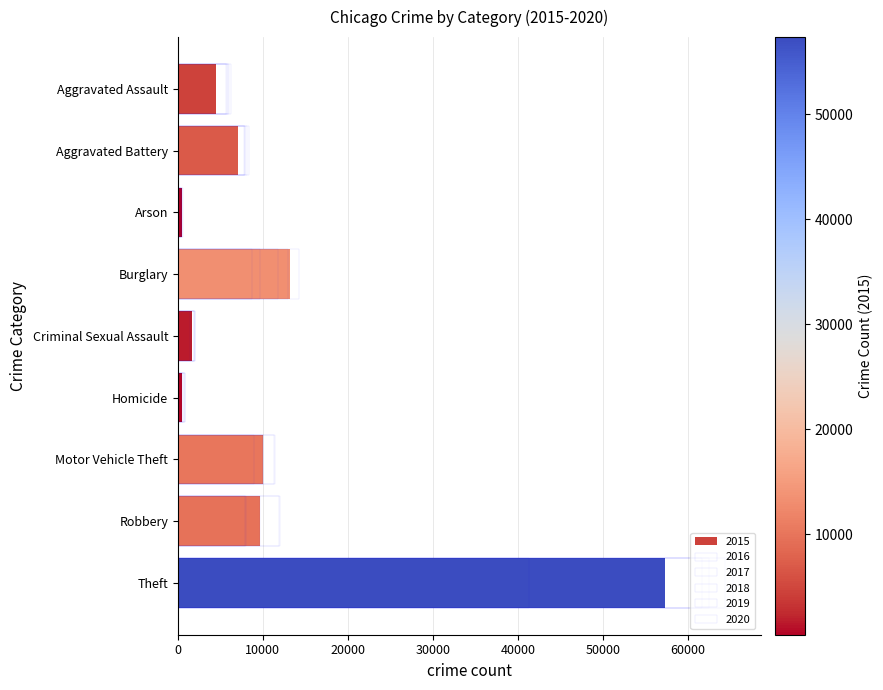

What is the label of the 6th bar from the left?

Homicide